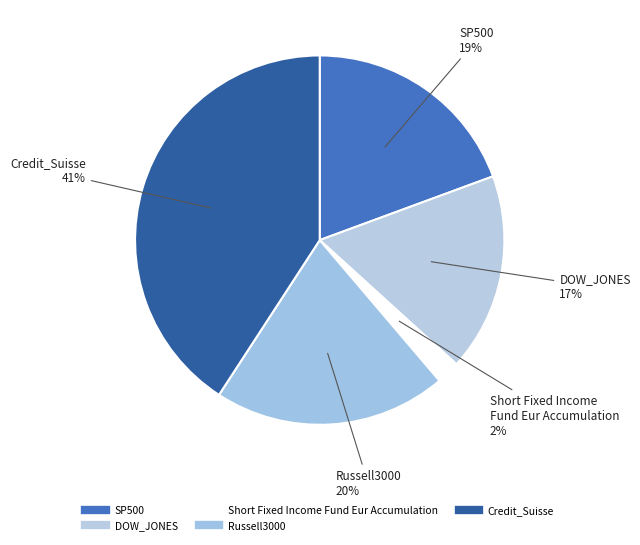

The Credit_Suisse slice represents 46% of the pie. True or false?

False